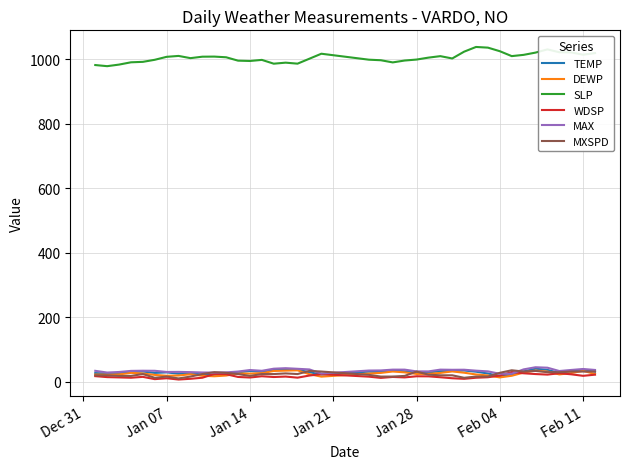

Which series has the widest spread of values?

SLP